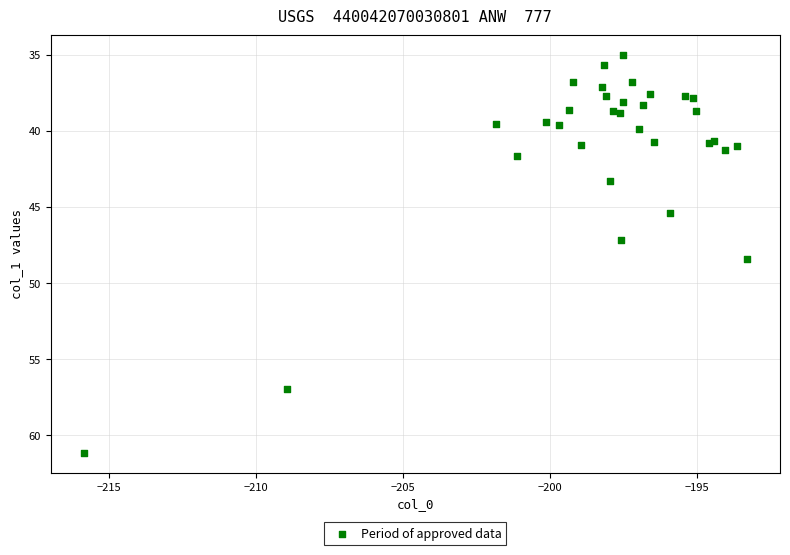

What Y value in the scatter plot is closest to 48?

48.4